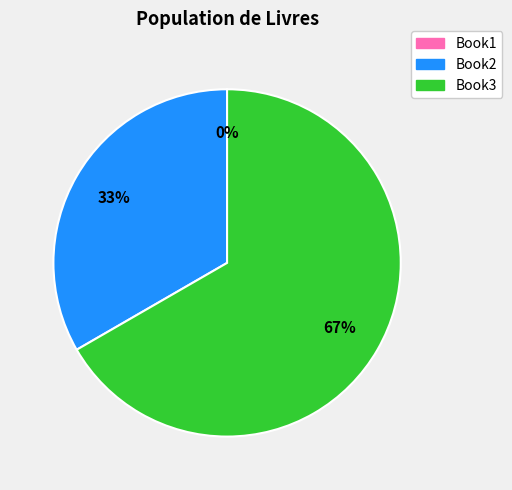

To the nearest percent, what portion does Book3 represent?

67%